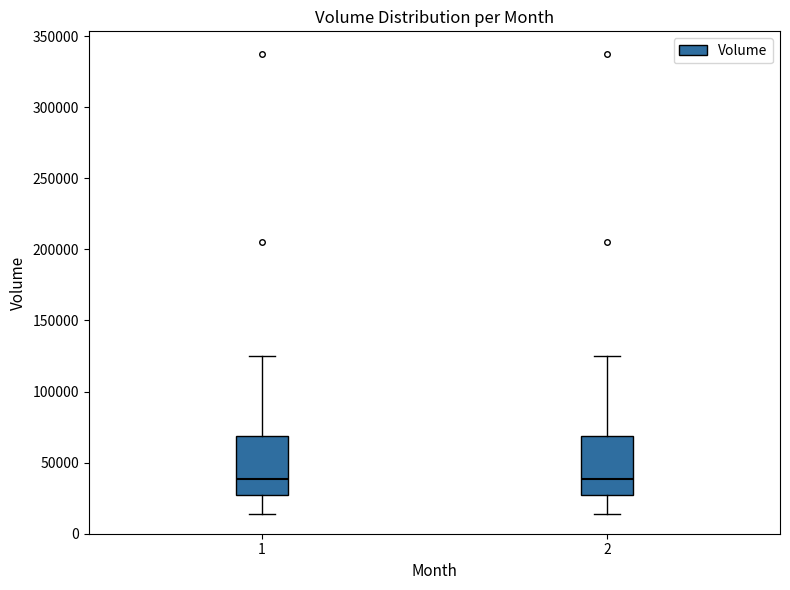

Where is the upper edge of the box at x = 1 on the y-axis? The values are not printed on the chart, so give them approximately, as read against the axis.

70000